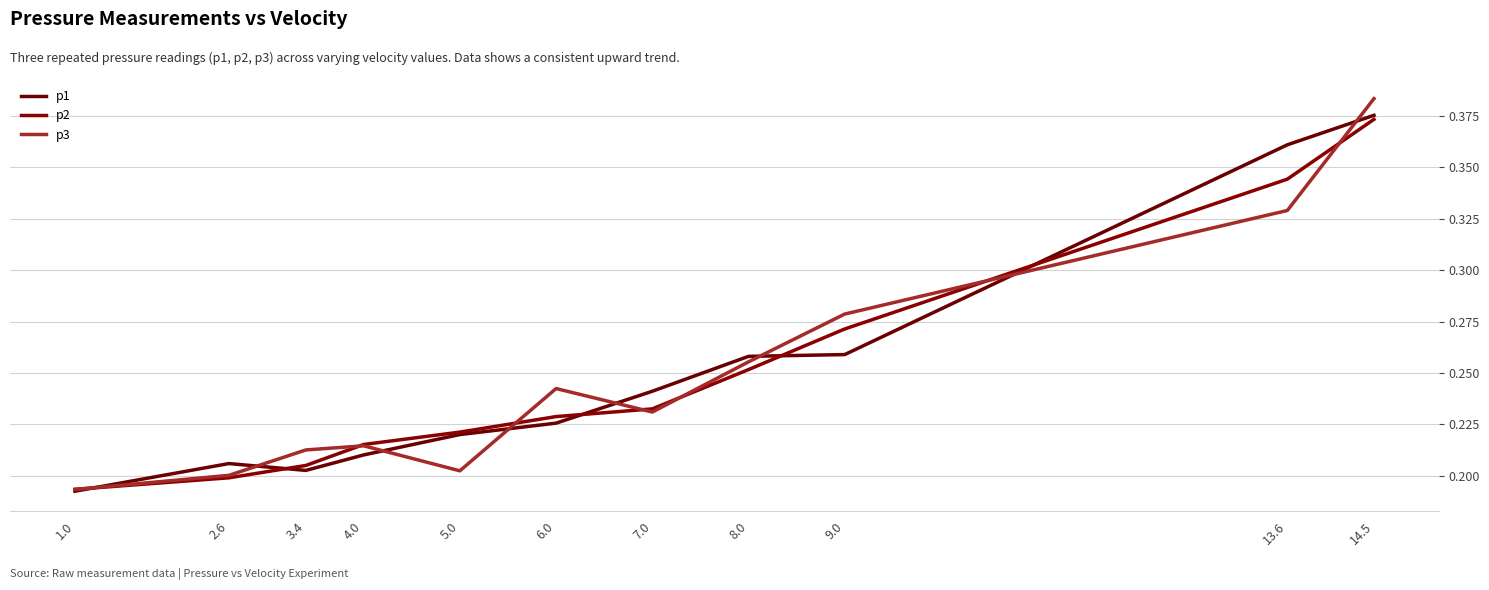

What is the difference between the maximum and minimum values in the p2 series?

0.2